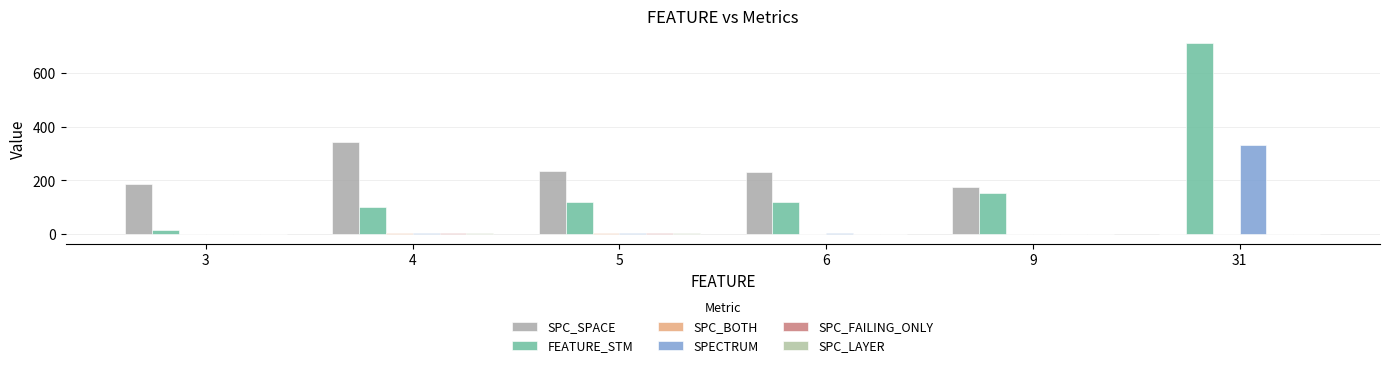

Which category has the lowest value in the SPC_BOTH series?

31